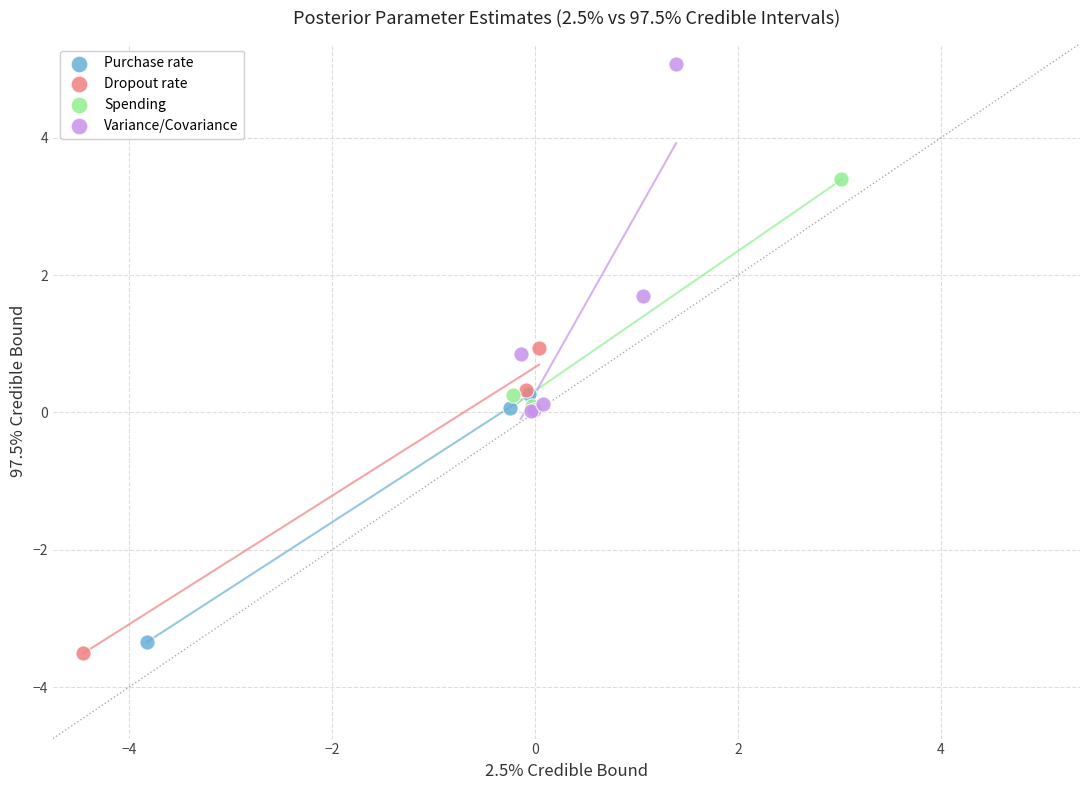

Which series reaches the maximum Y coordinate?

Variance/Covariance